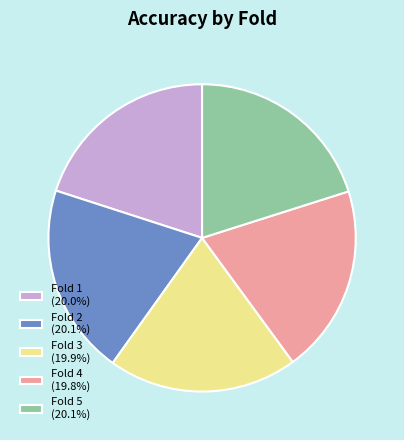

Combined, do Fold 1 (20.0%) and Fold 4 (19.8%) account for over 50%?

No